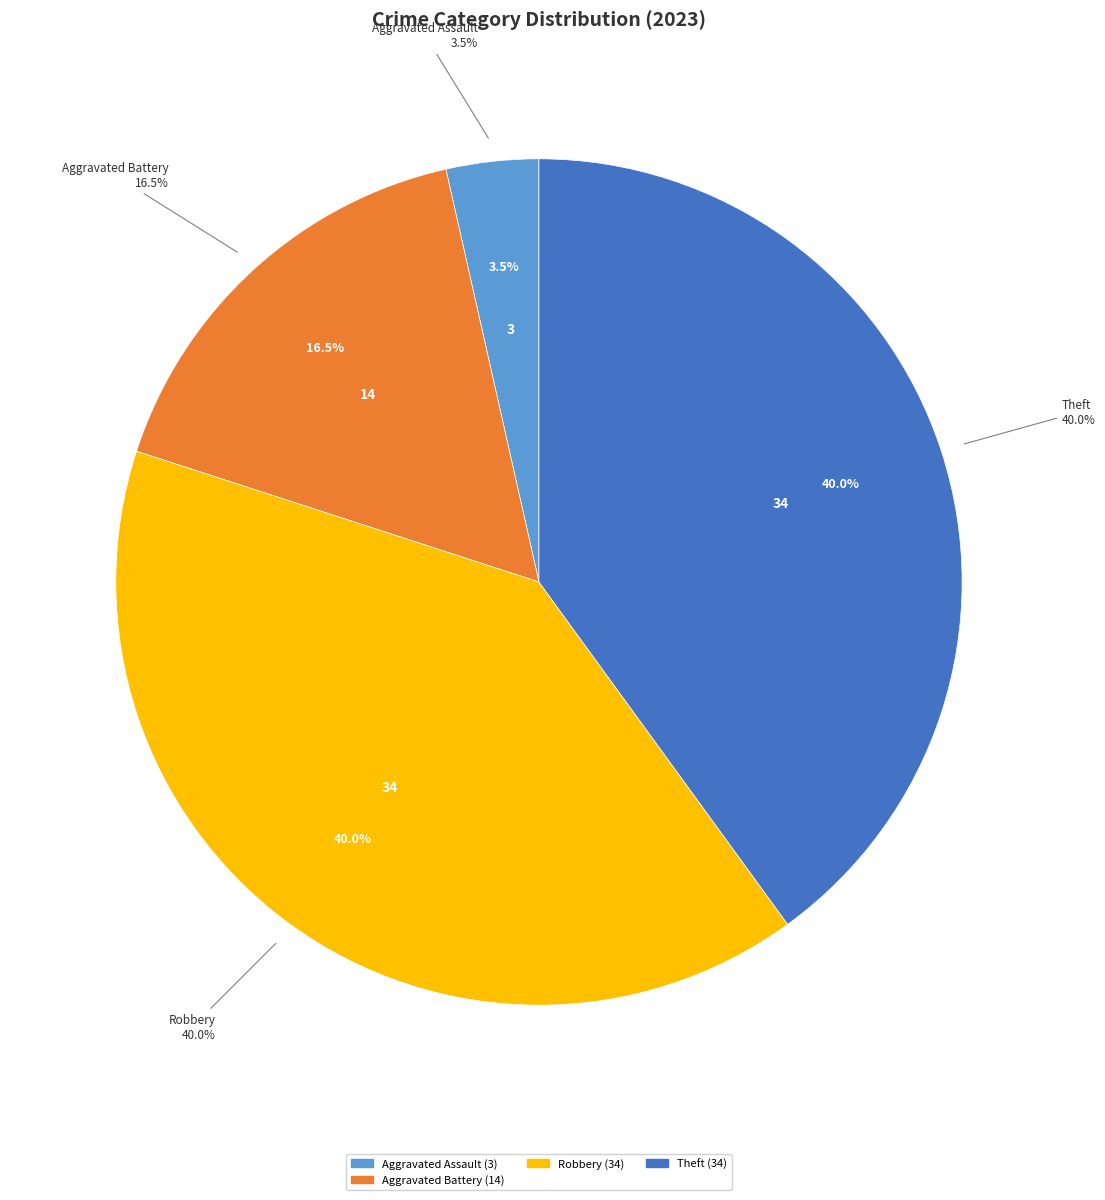

To the nearest percent, what percentage of the pie is Theft?

40%